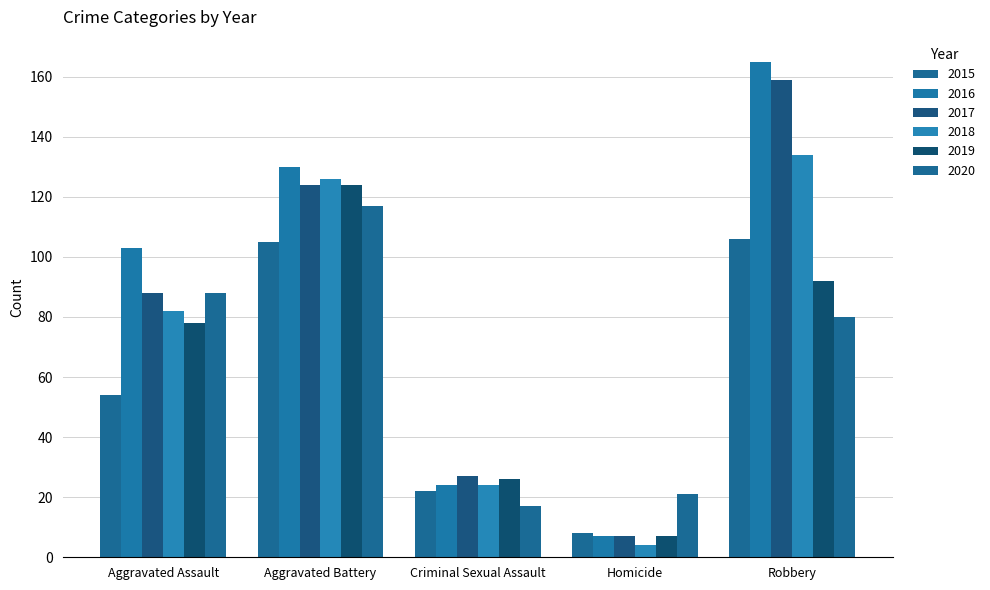

Does the chart contain stacked bars?

No